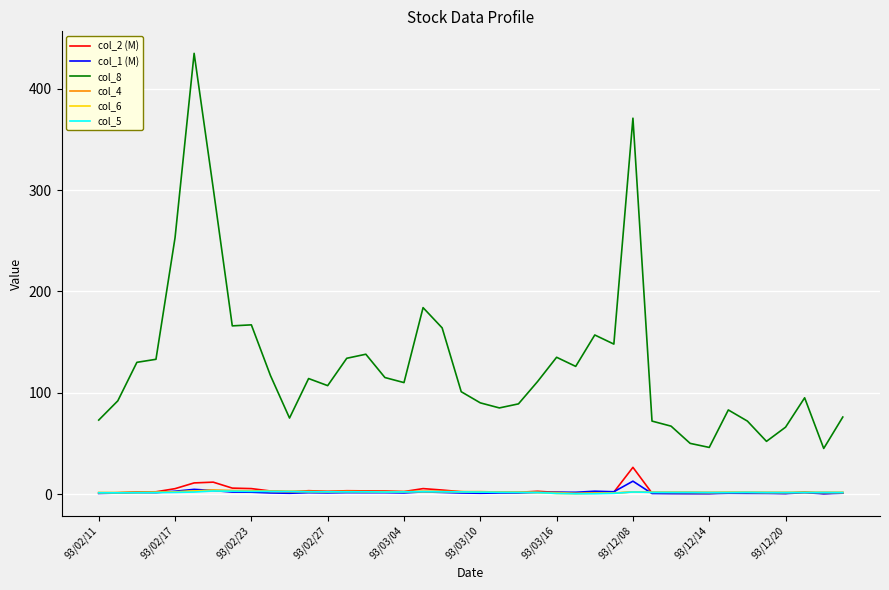

Which series has the widest spread of values?

col_8